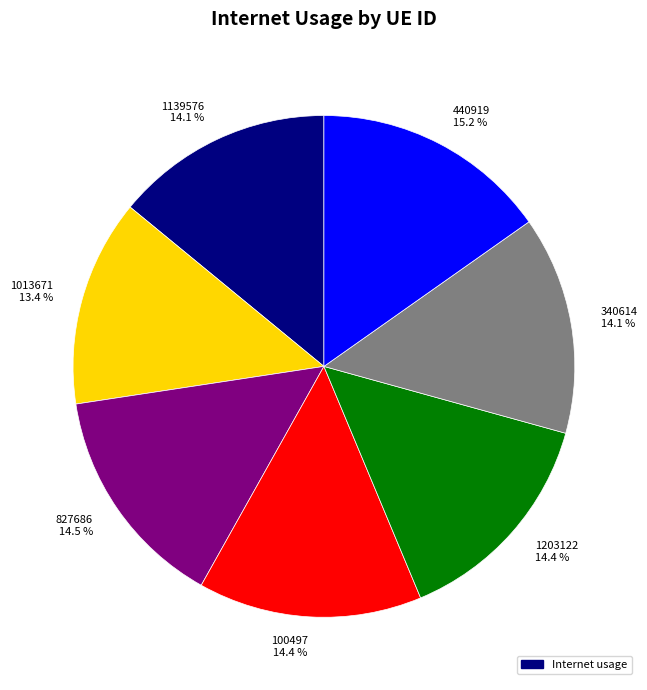

Count the number of slices in the pie.

7